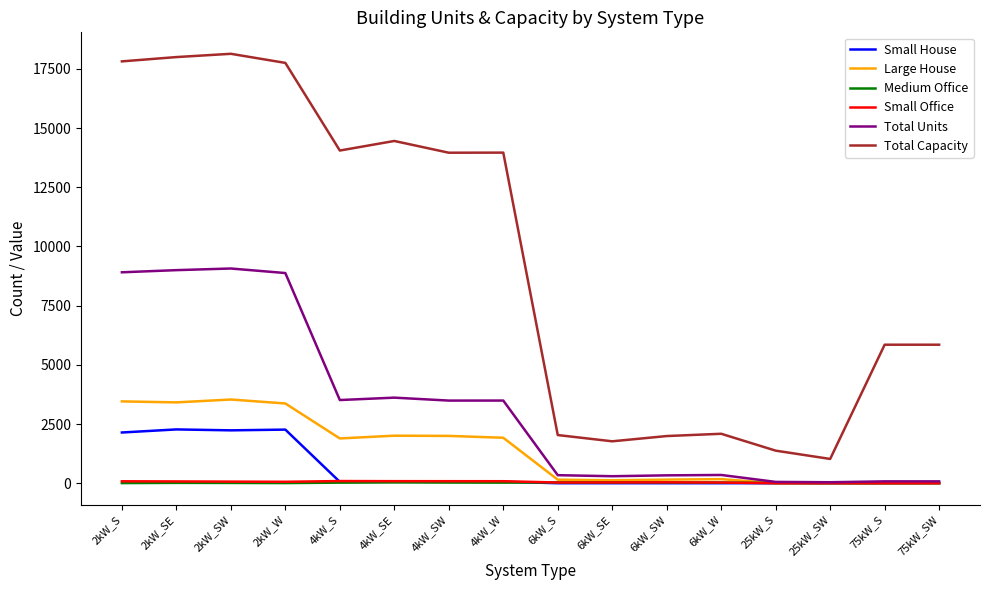

True or false: Total Units and Total Capacity cross at least once.

False